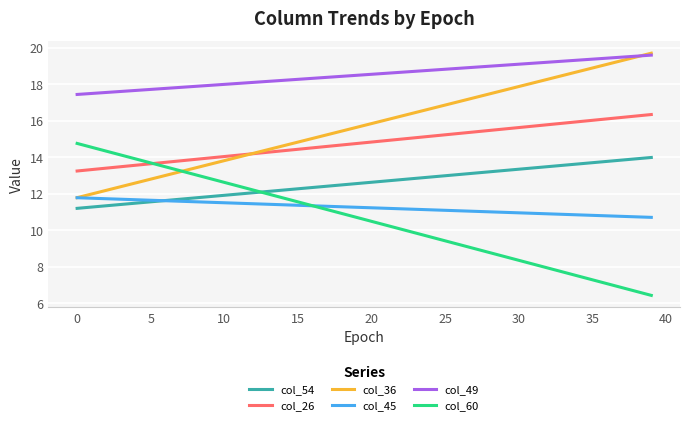

What is the highest value of the col_45 series?

11.8